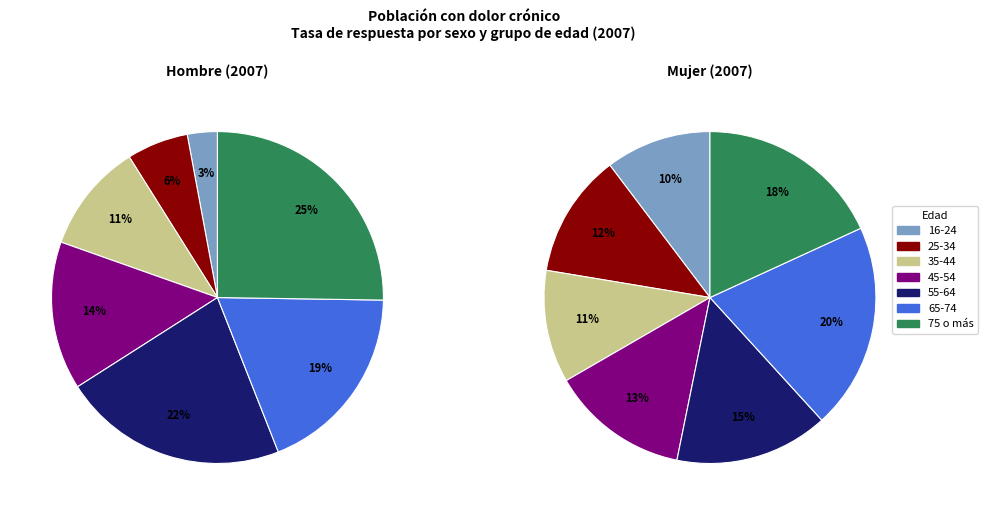

What percentage is the 25-34 slice, to the nearest percent?

6%